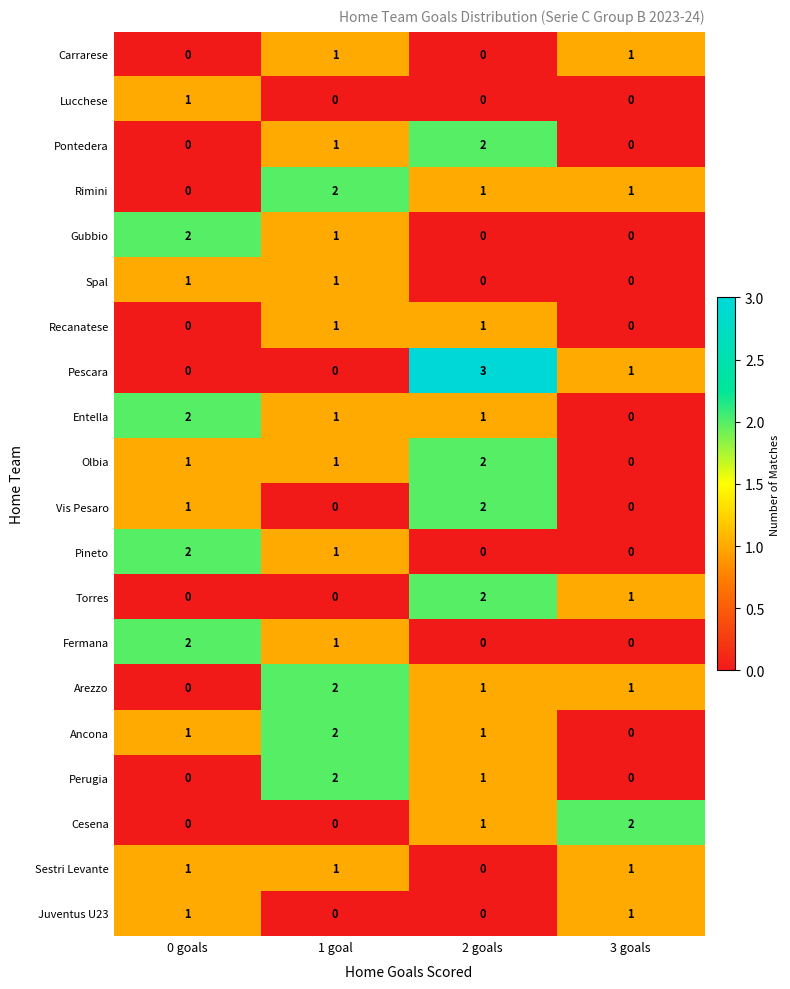

At how many categories does at least one series exceed 1?

4